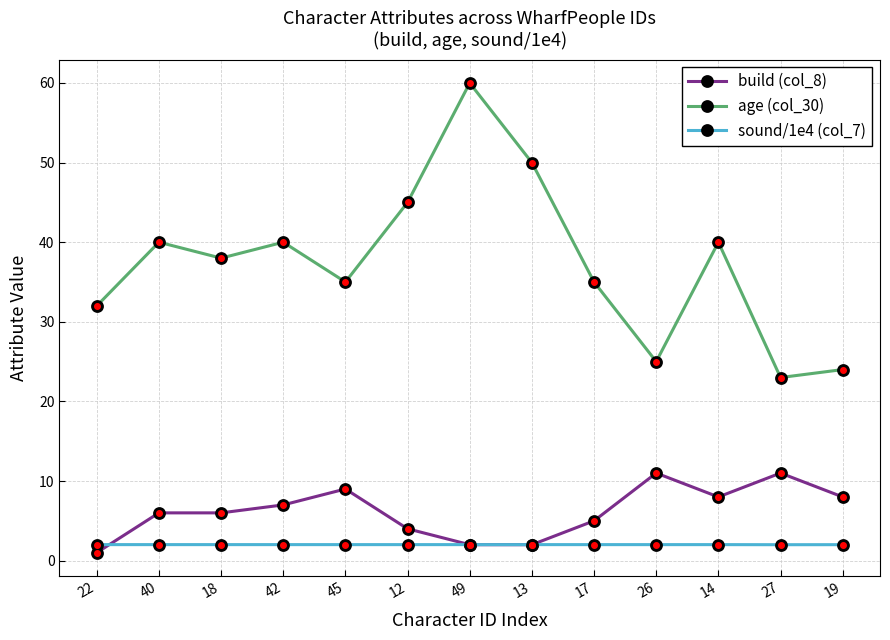

What is the label of the 4th point from the right?

26